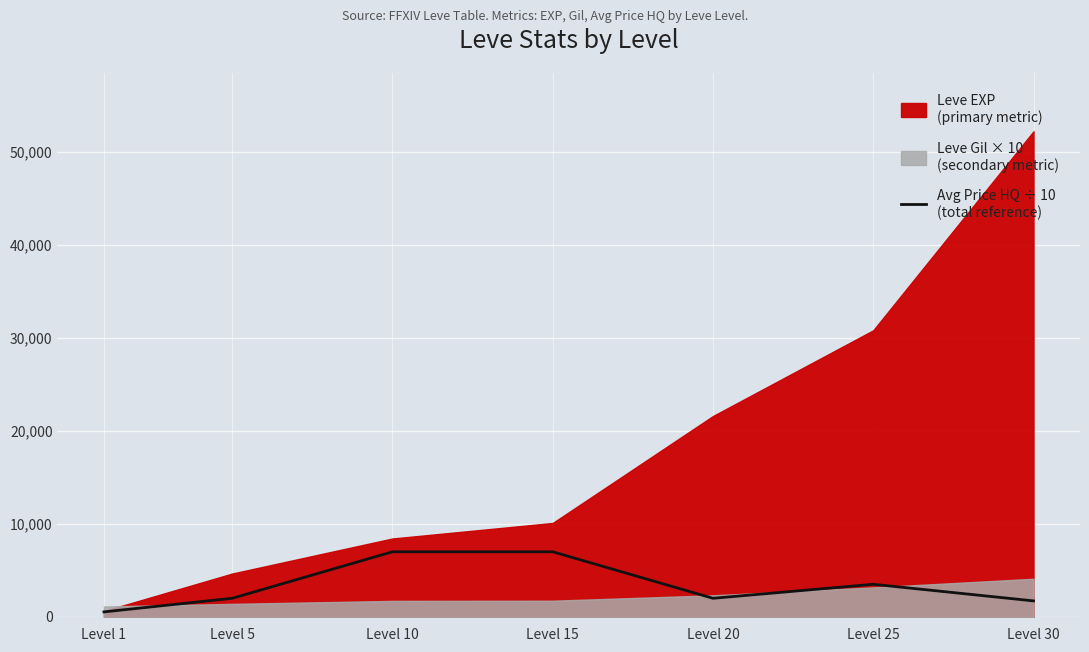

Which category has the lowest value across all series?

Level 1